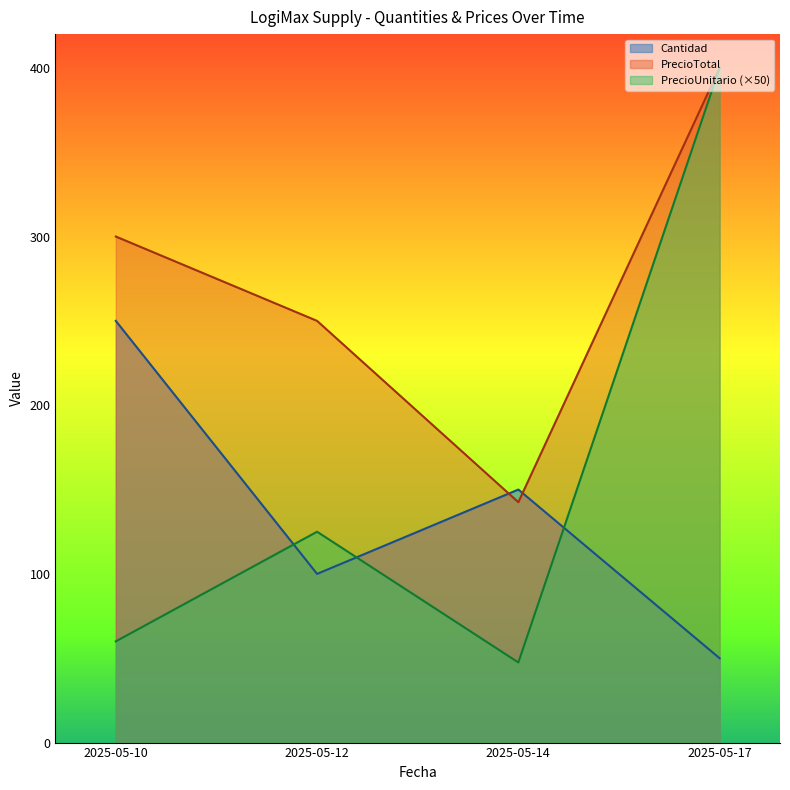

What is the difference between the second highest and second lowest values in the PrecioUnitario series?

65.0